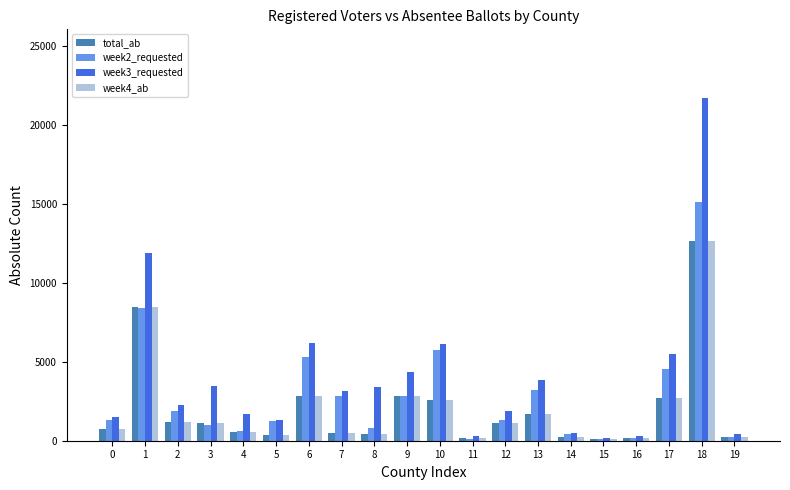

Which series has the largest range (max minus min)?

week3_requested